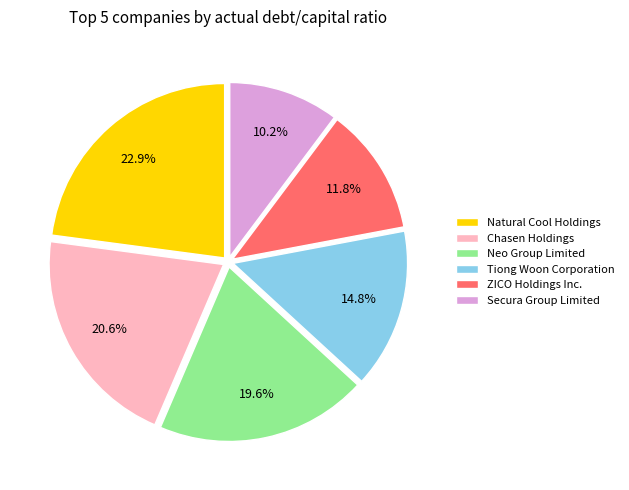

To the nearest percent, what is the difference between the largest and smallest slice percentages?

13%